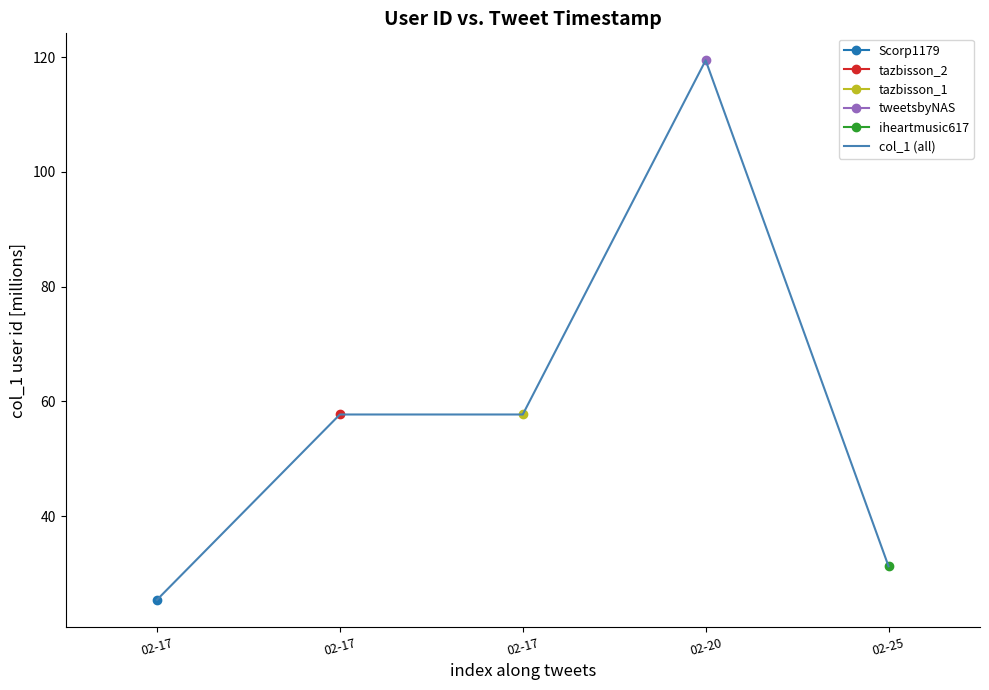

Rank the categories by value from highest to lowest.

02-20, 02-17, 02-17, 02-25, 02-17